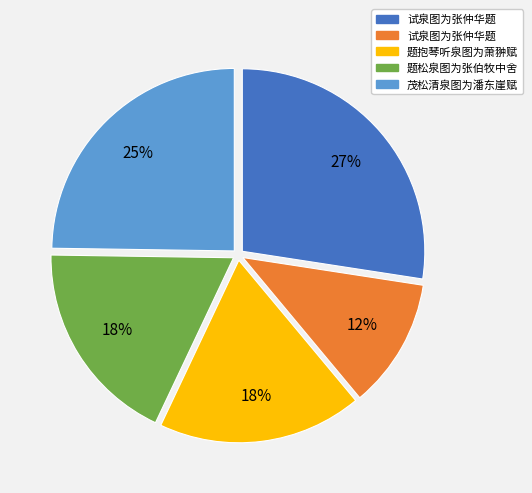

Does any single category account for the majority?

No